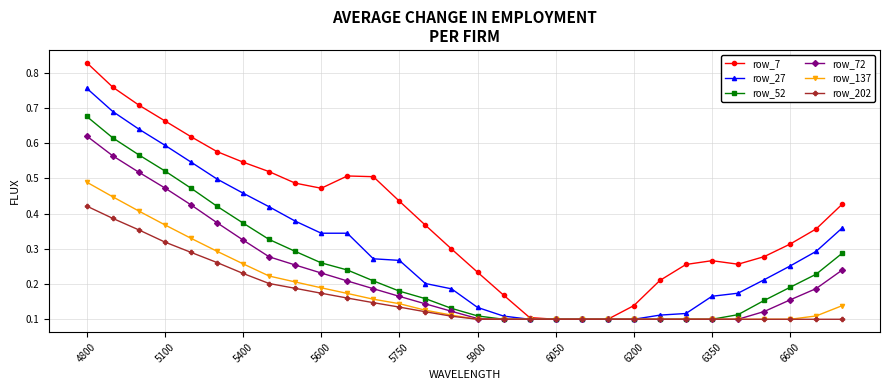

Which series has the widest spread of values?

row_7